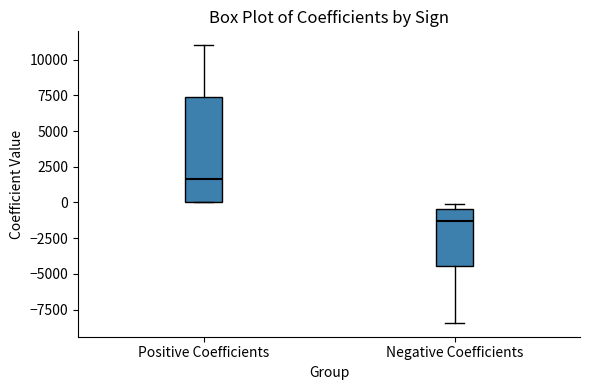

Comparing the boxes themselves (not the whiskers), which one is the tallest?

Positive Coefficients